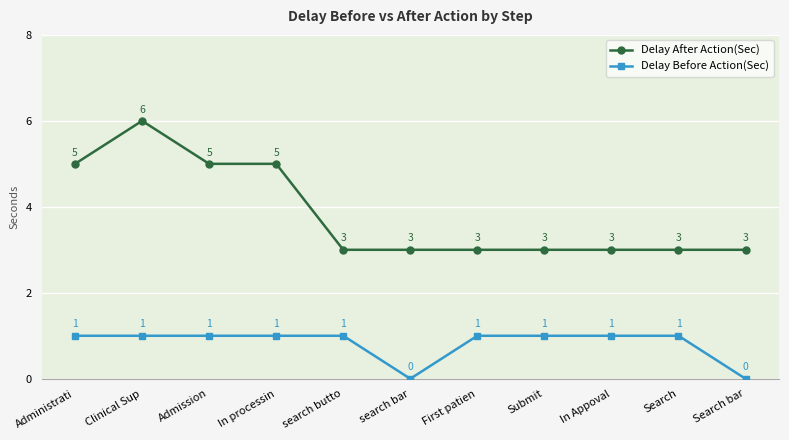

What is the lowest value of the Delay After Action(Sec) series?

3